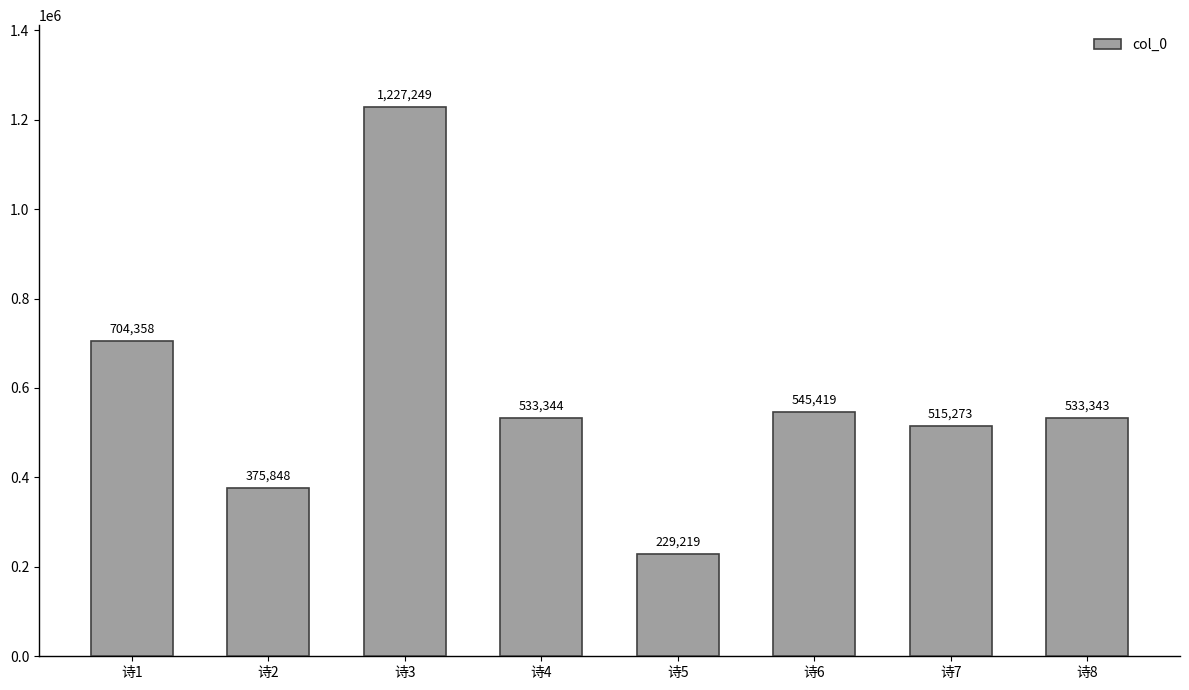

How many bars are there in total?

8